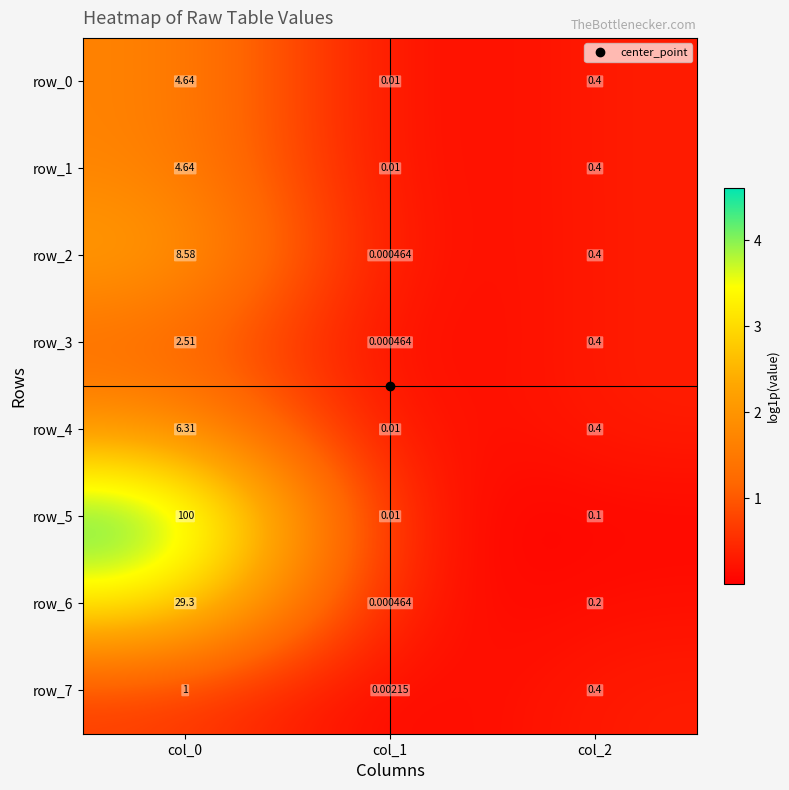

Is the value of row_4 at col_0 greater than the value of row_3 at col_0?

Yes